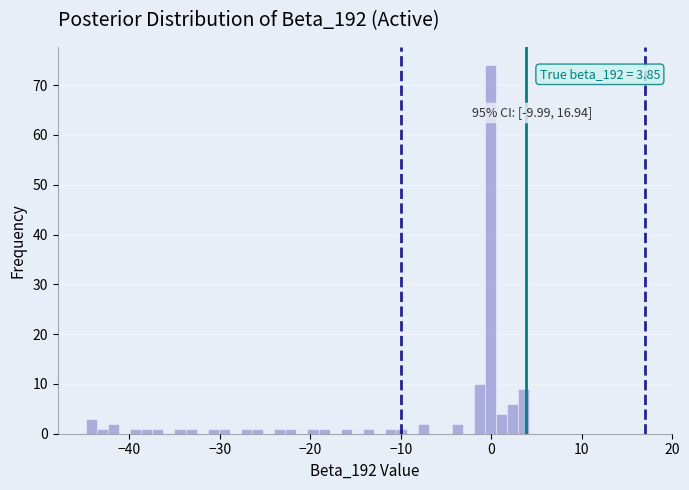

Read against the x-axis, roughly where is the centre of the tallest bar?

0